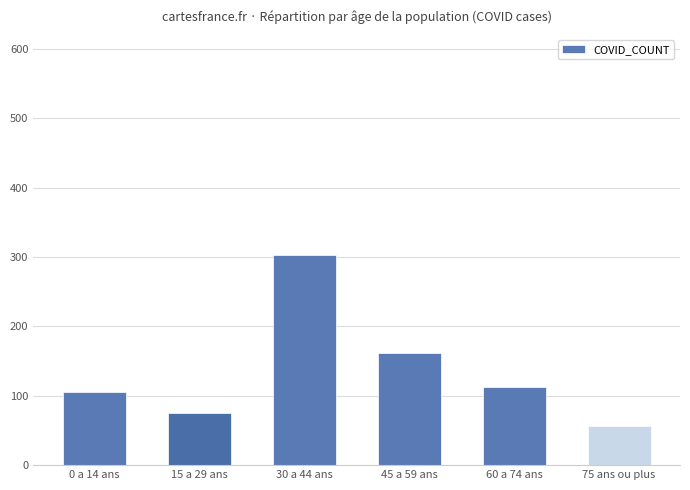

What is the average value?

136